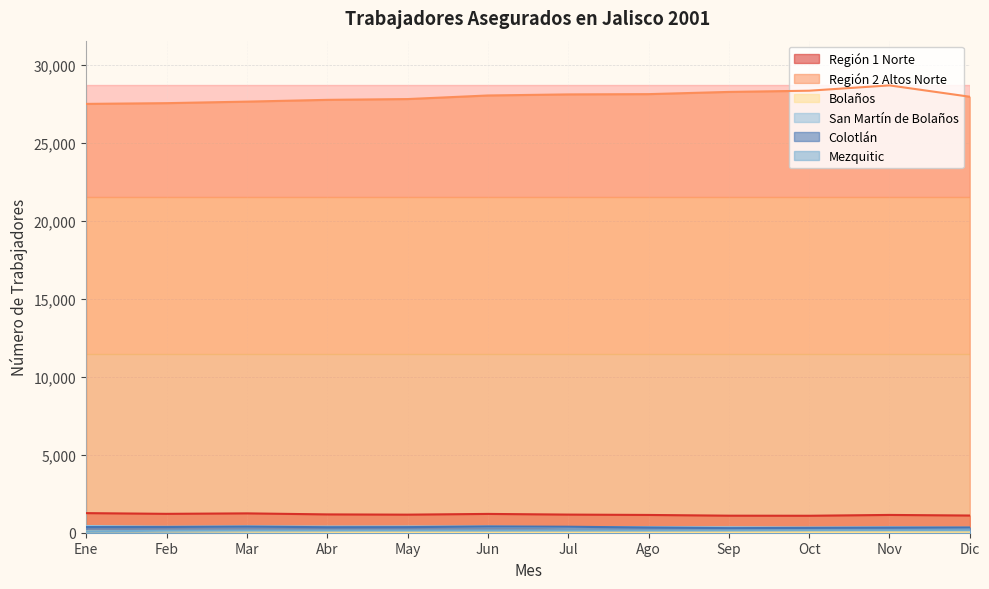

How many lines are shown in the chart?

6